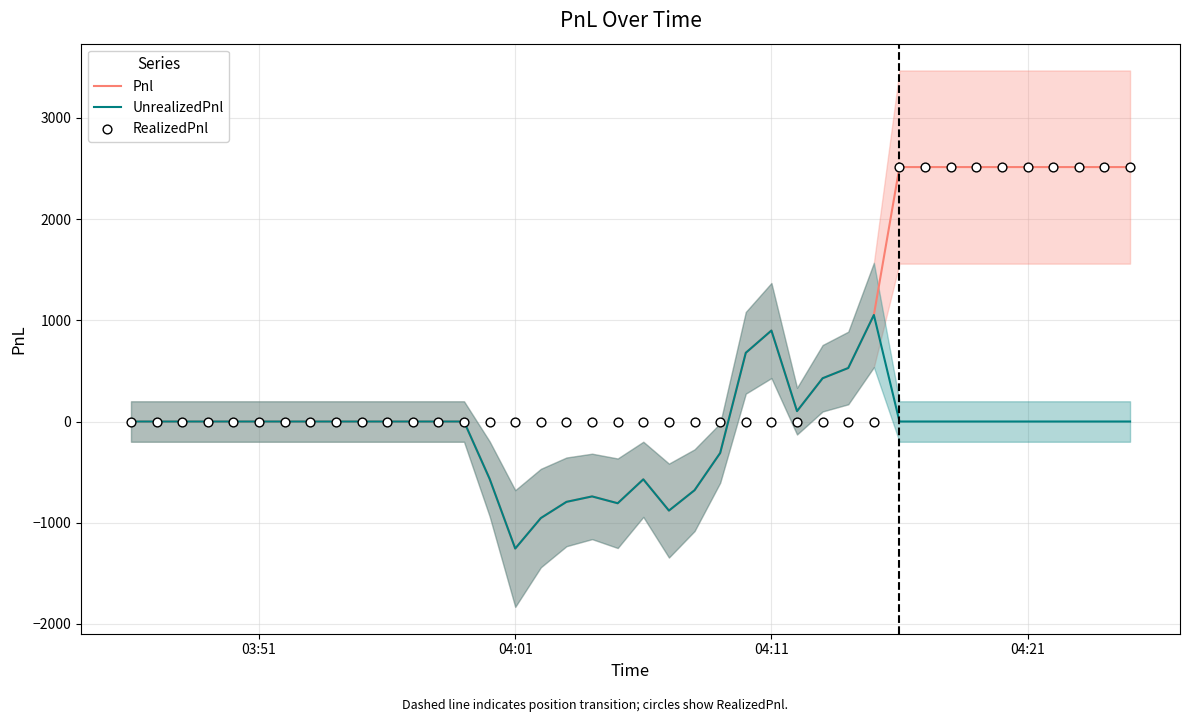

Which series has the widest spread of Y values?

Pnl